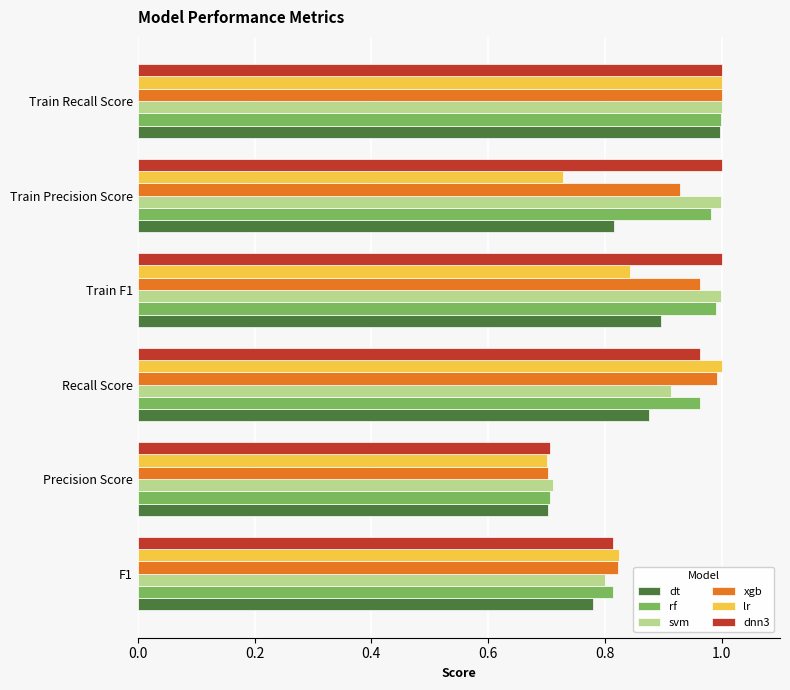

Is it true that dnn3 equals 0.2 at Train F1?

False